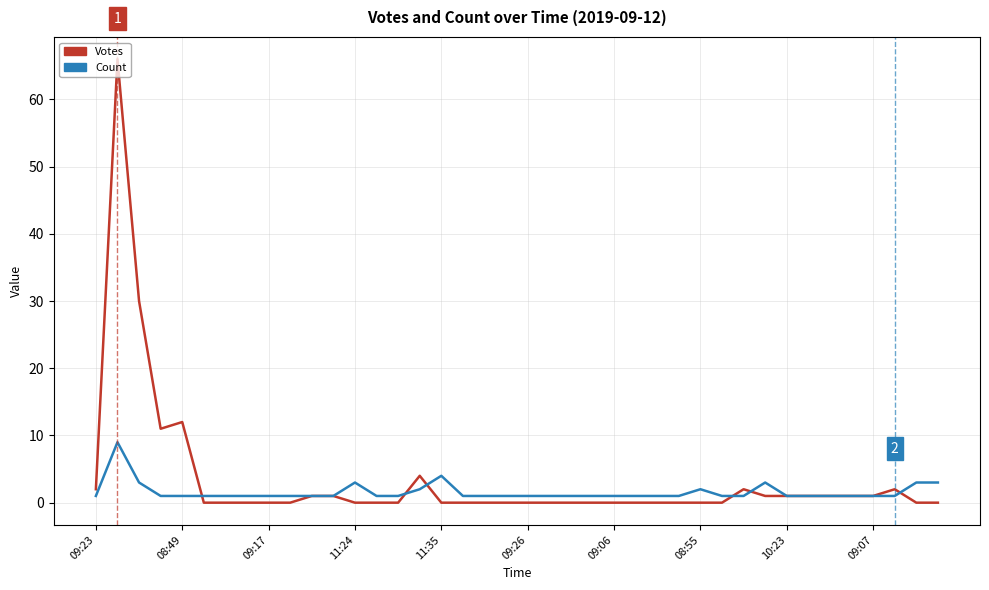

Is this an area chart (filled region under the line)?

No